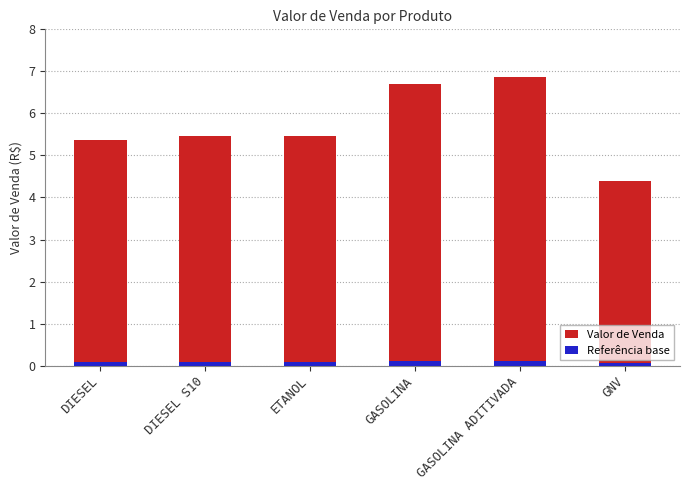

Reading left to right, list all the values displayed in this chart.

Valor de Venda: 5.4	5.5	5.5	6.7	6.9	4.4
Referência base: 0.1	0.1	0.1	0.1	0.1	0.1